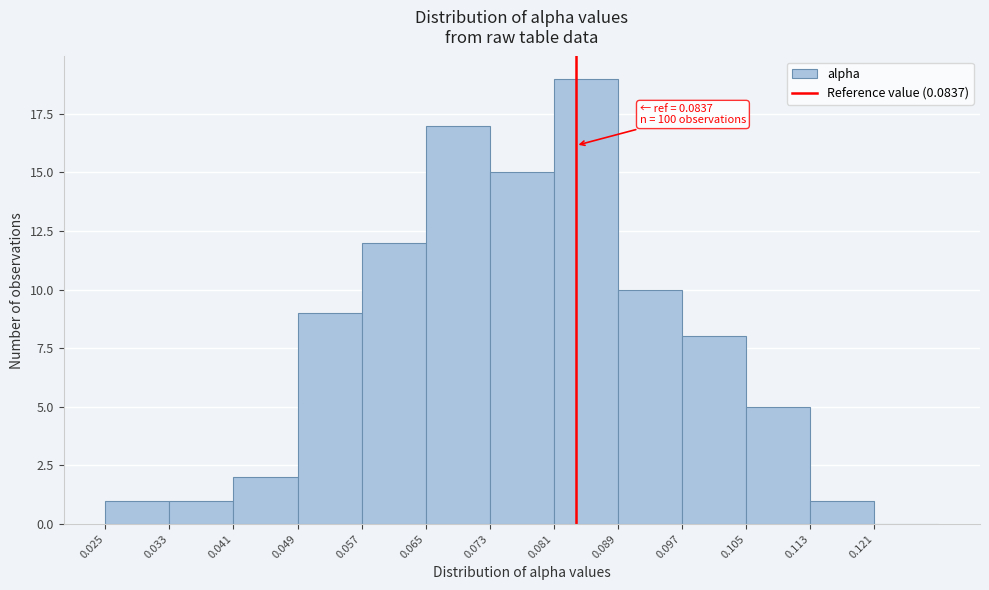

Which range on the x-axis has the tallest bar?

0.081 to 0.089